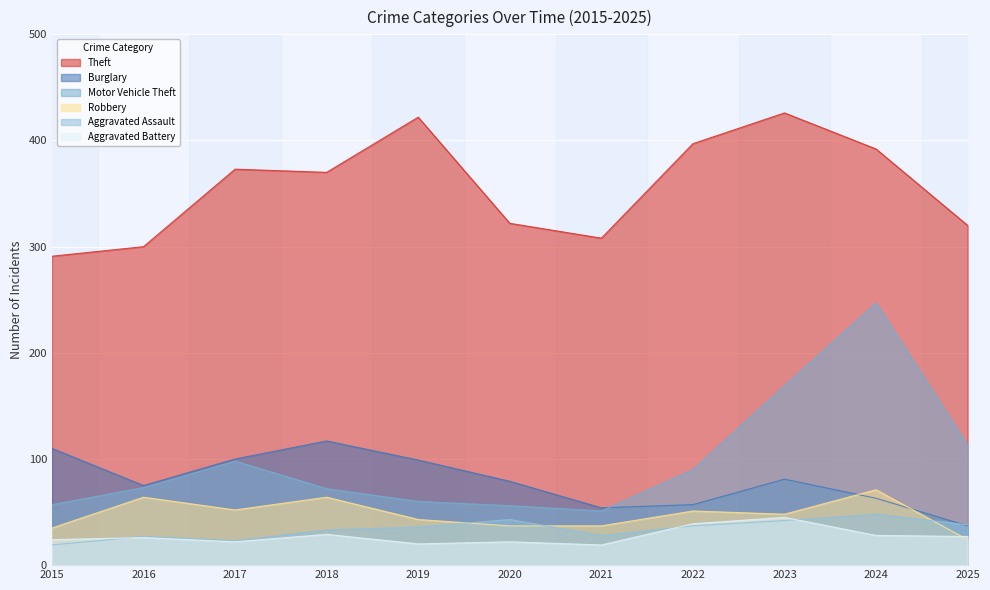

Which has a higher value, 2016 or 2023?

2023